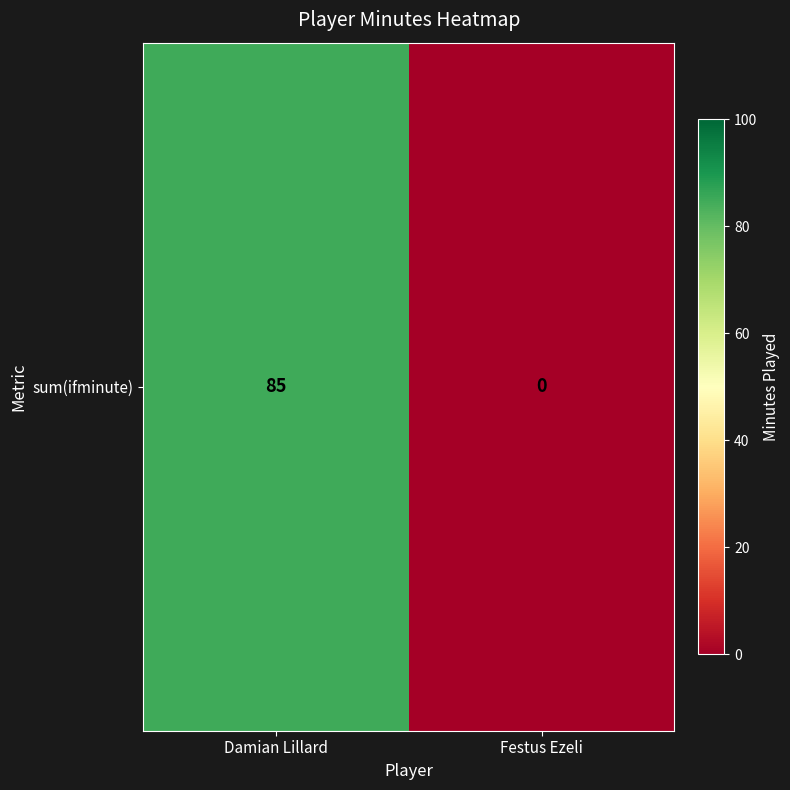

Reading left to right, extract all data points from this chart.

85	0